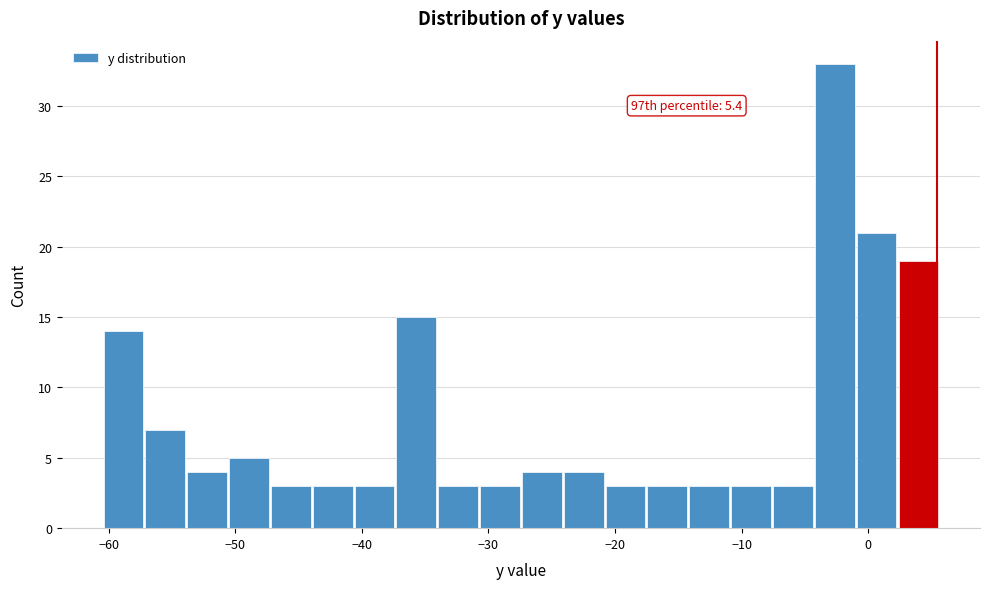

Read against the x-axis, roughly where is the centre of the tallest bar?

-3